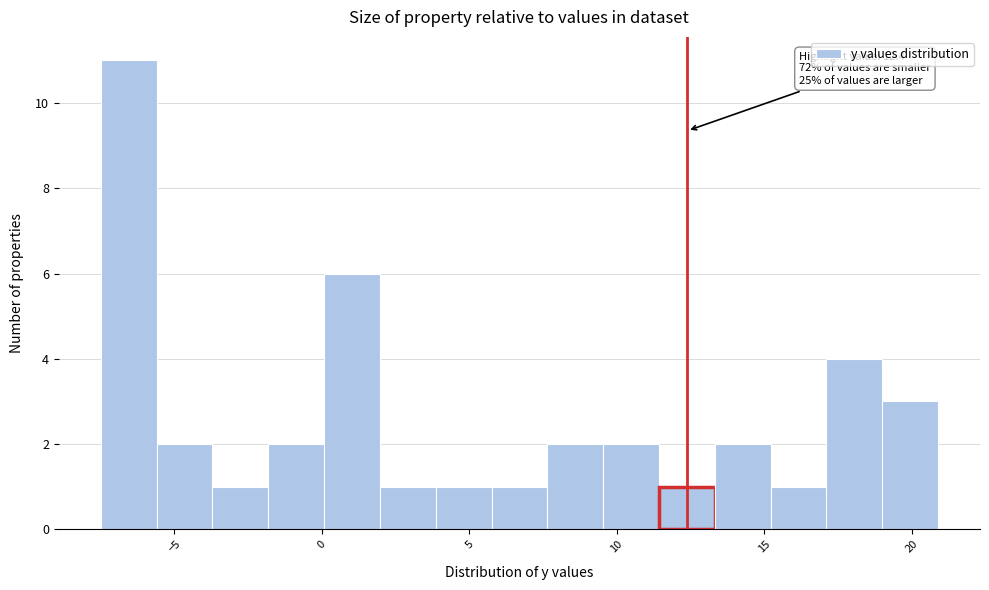

Read against the x-axis, roughly where is the centre of the tallest bar?

-6.5